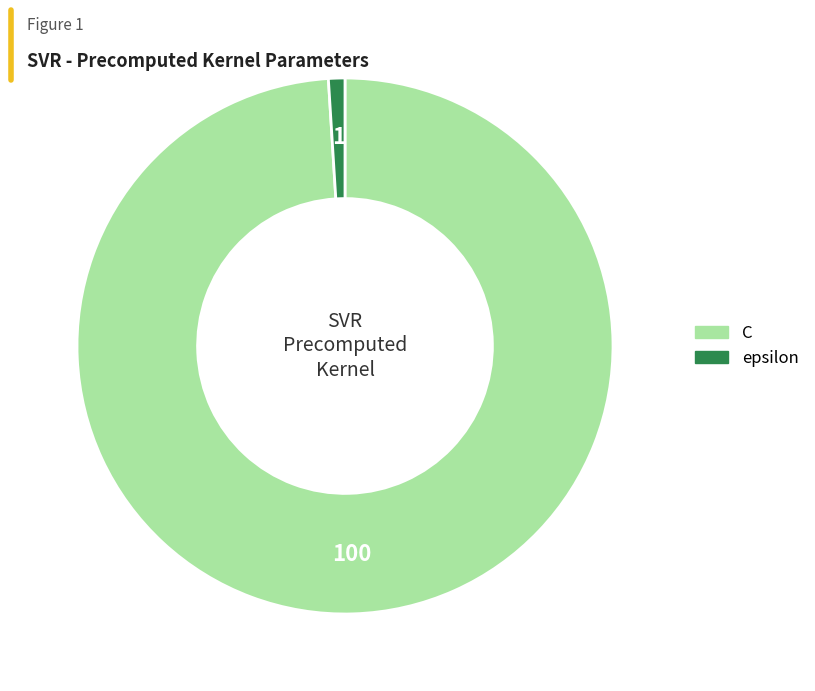

Is C the majority of the pie?

Yes